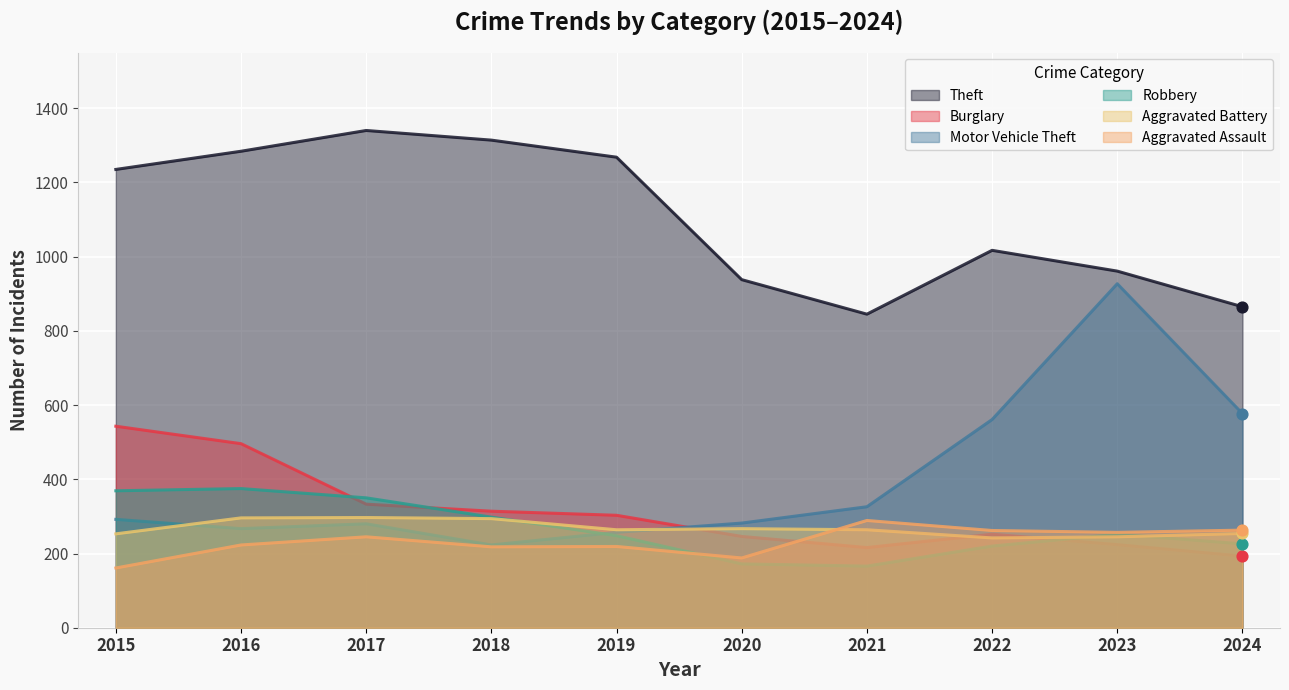

What are all the series names shown in the legend?

Theft, Burglary, Motor Vehicle Theft, Robbery, Aggravated Battery, Aggravated Assault